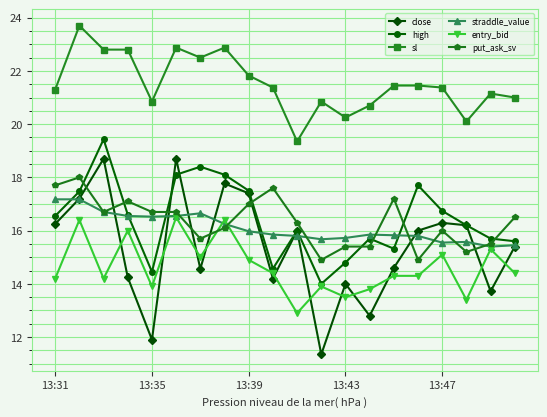

How many interior local peaks does the high series have?

5